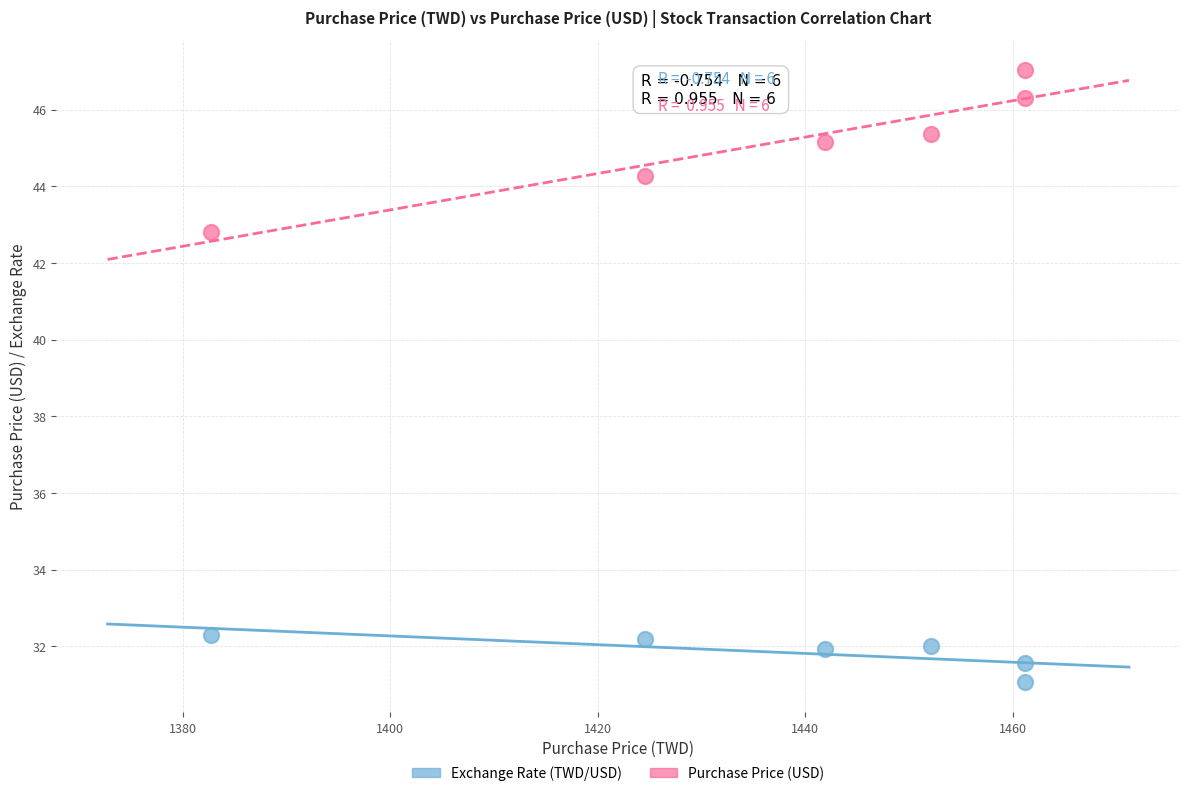

What are all the series names shown in the legend?

Exchange Rate (TWD/USD), Purchase Price (USD)